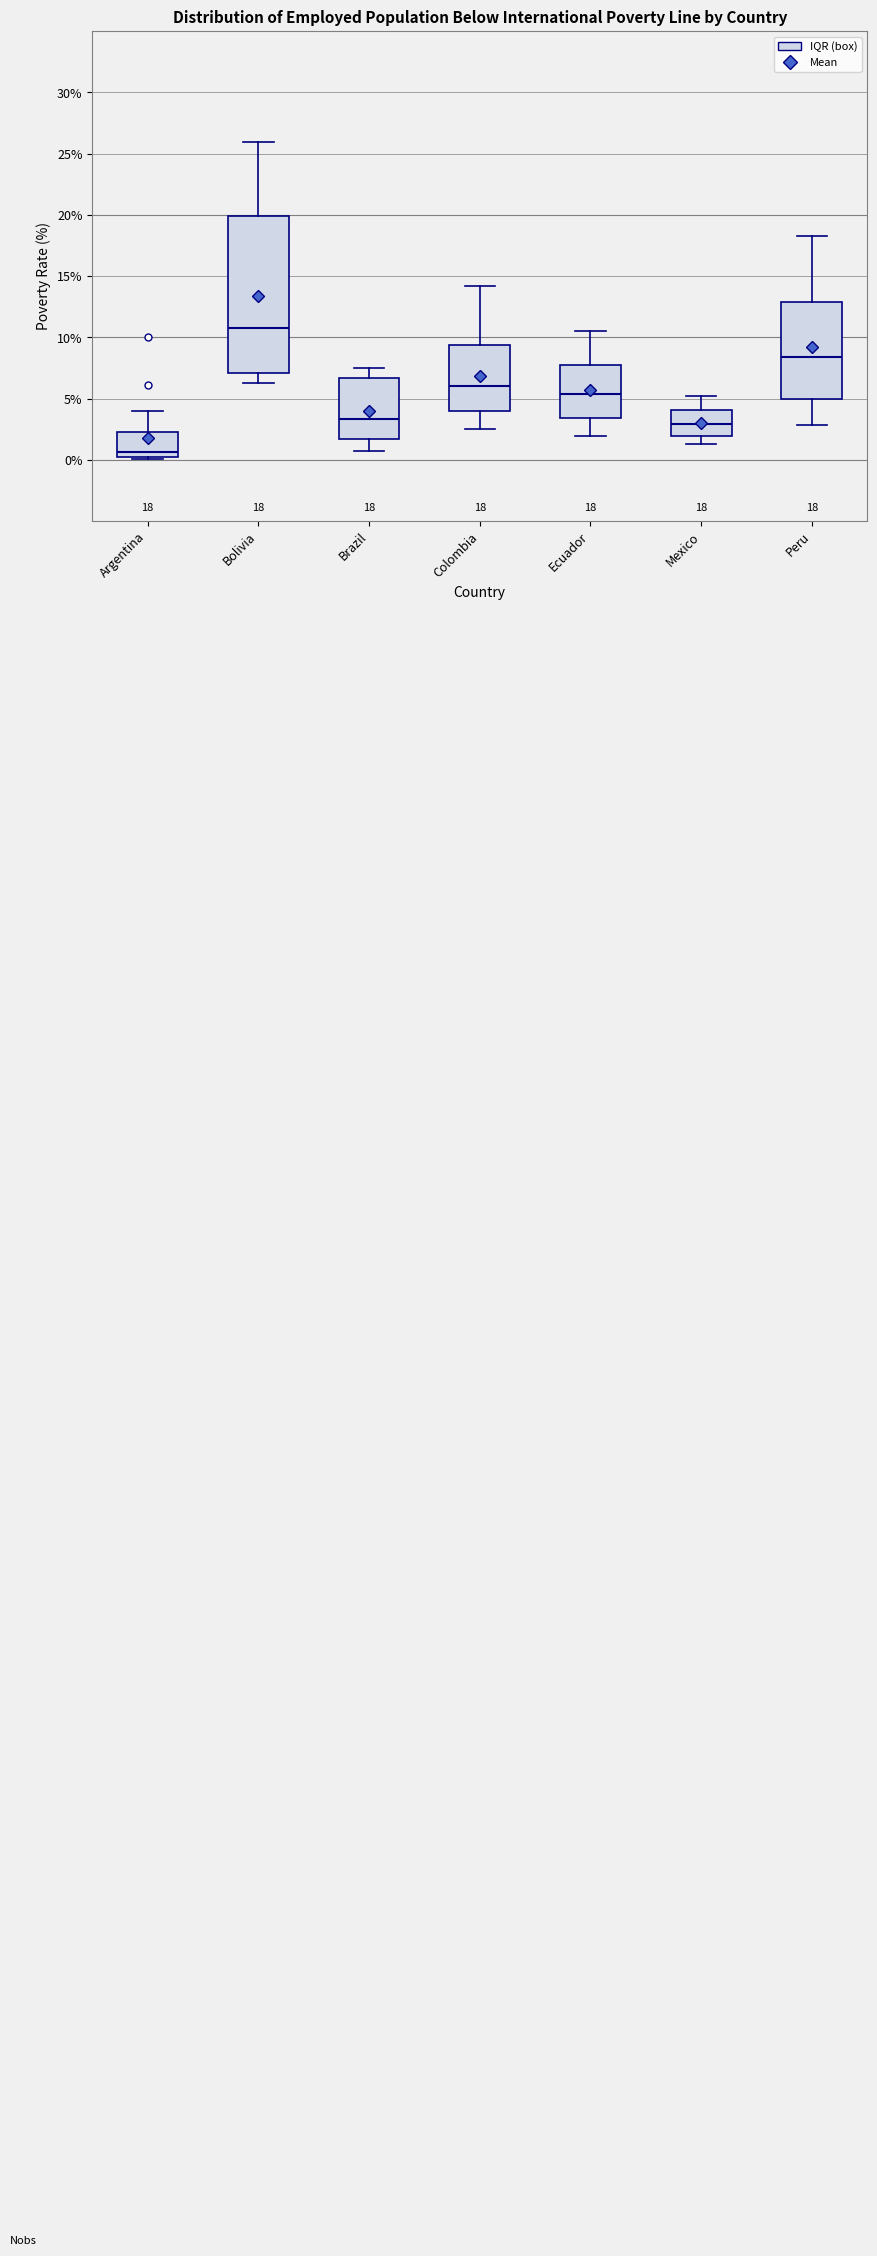

Which box has the highest median line?

Bolivia